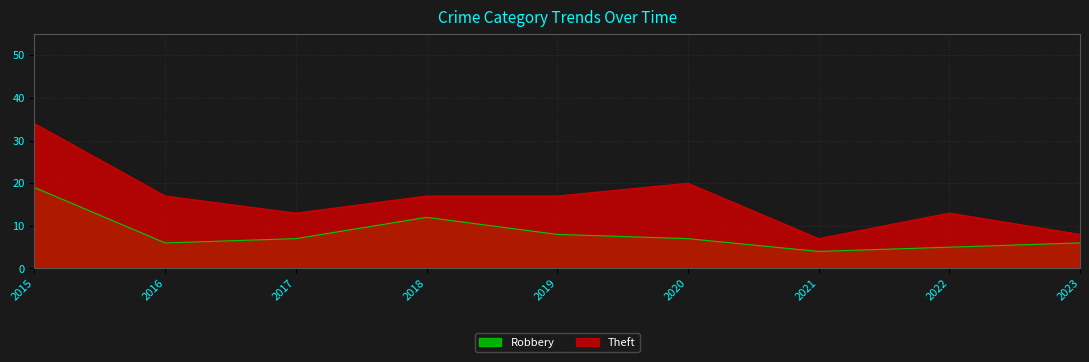

How many series are shown in this chart?

2